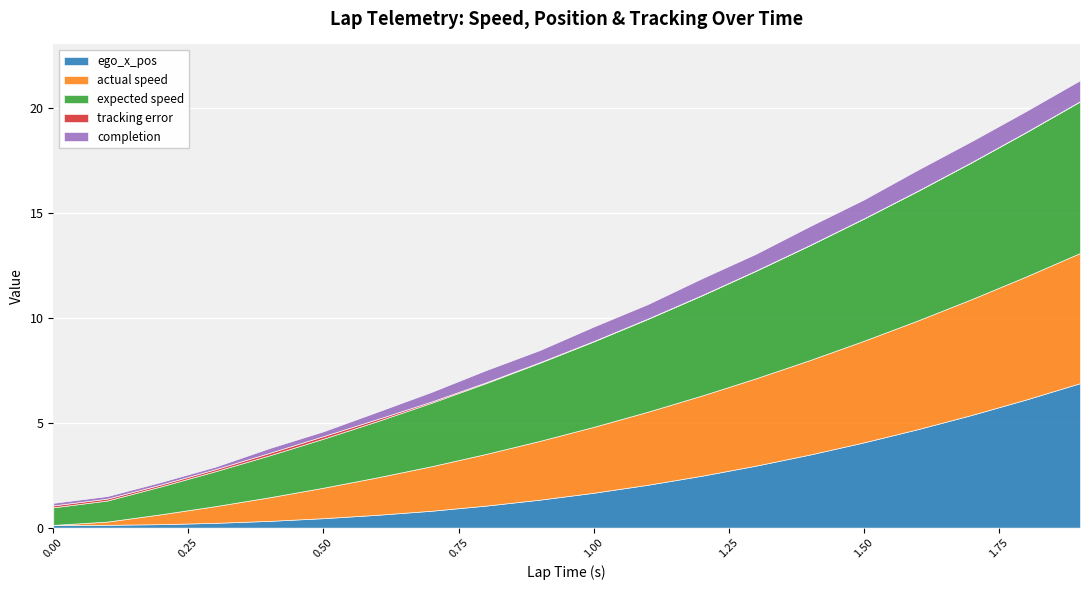

Which series has the widest spread of values?

ego_x_pos